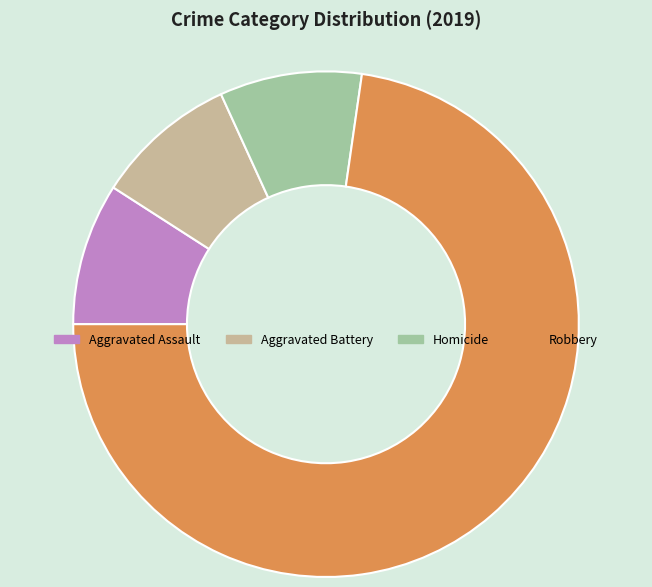

Which category has the biggest portion of the pie?

Robbery